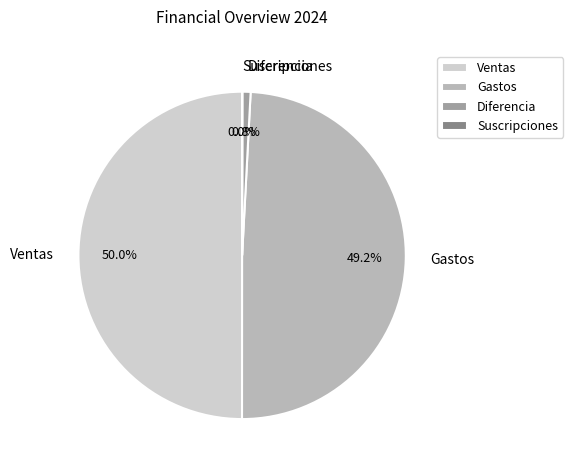

To the nearest percent, what percentage of the pie is Gastos?

49%